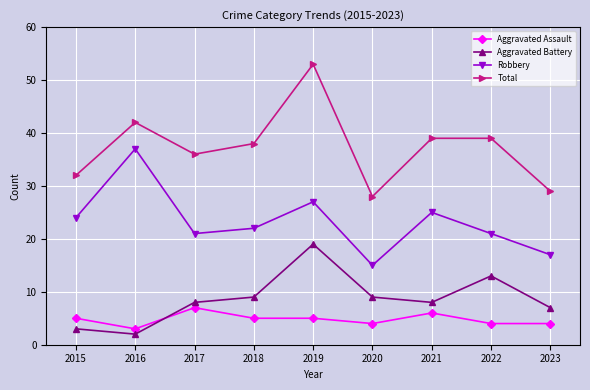

Is the value of Aggravated Assault at 2018 greater than the value of Robbery at 2021?

No